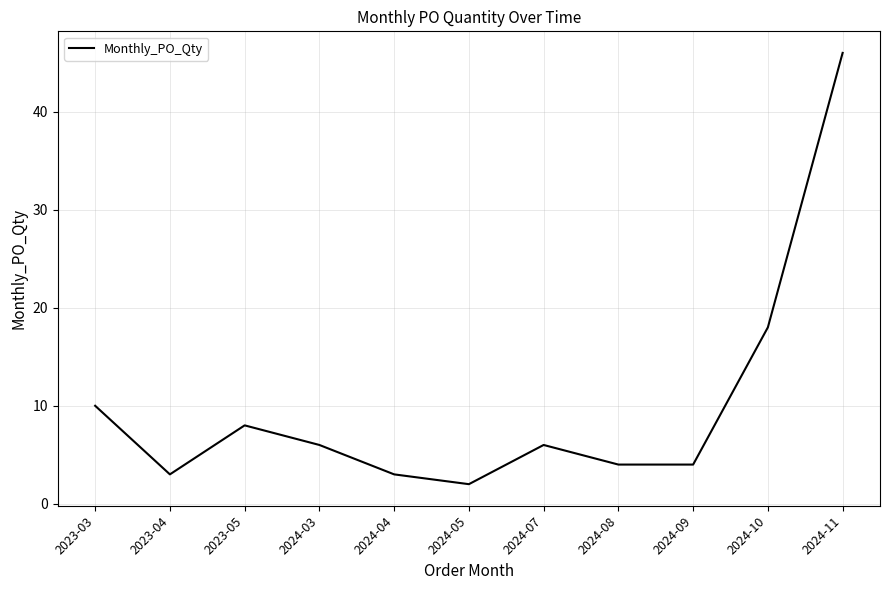

Is it true that the value at 2024-03 is 9?

False